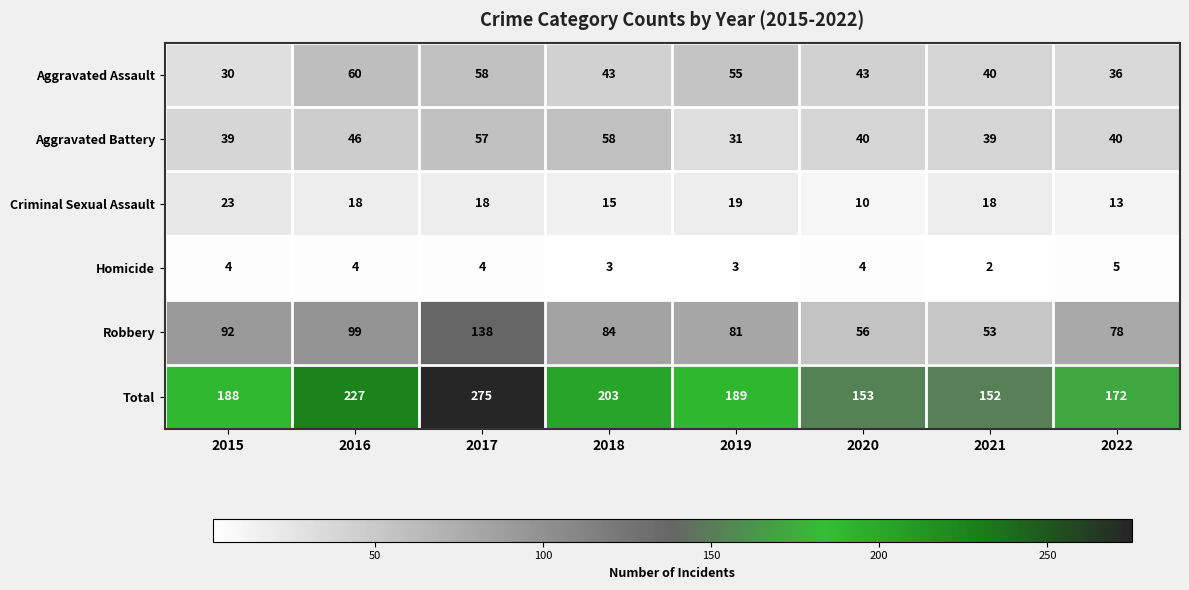

The value of Homicide at 2022 is 5. True or false?

True